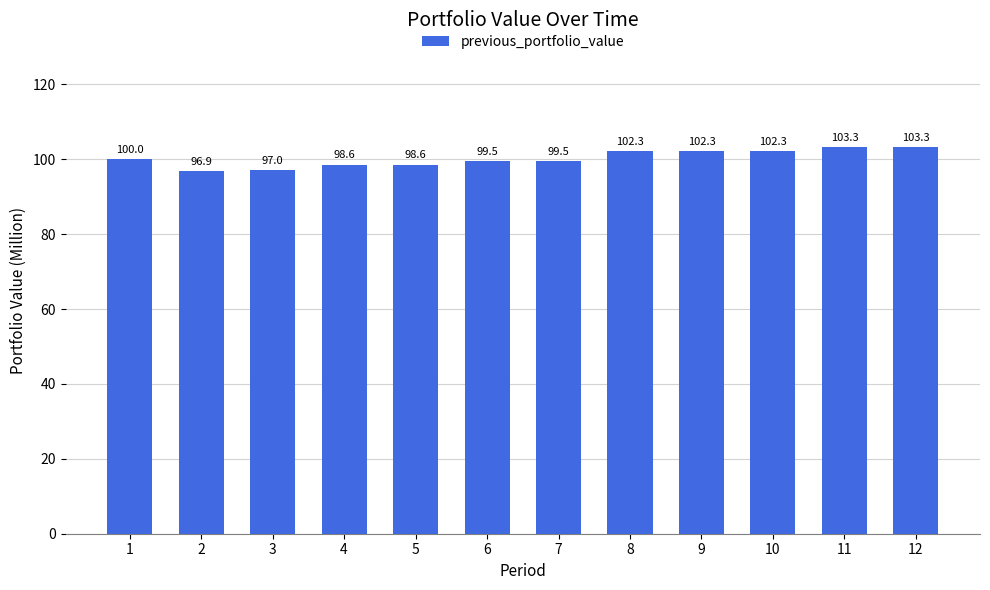

What value does the data have at 10?

102.3